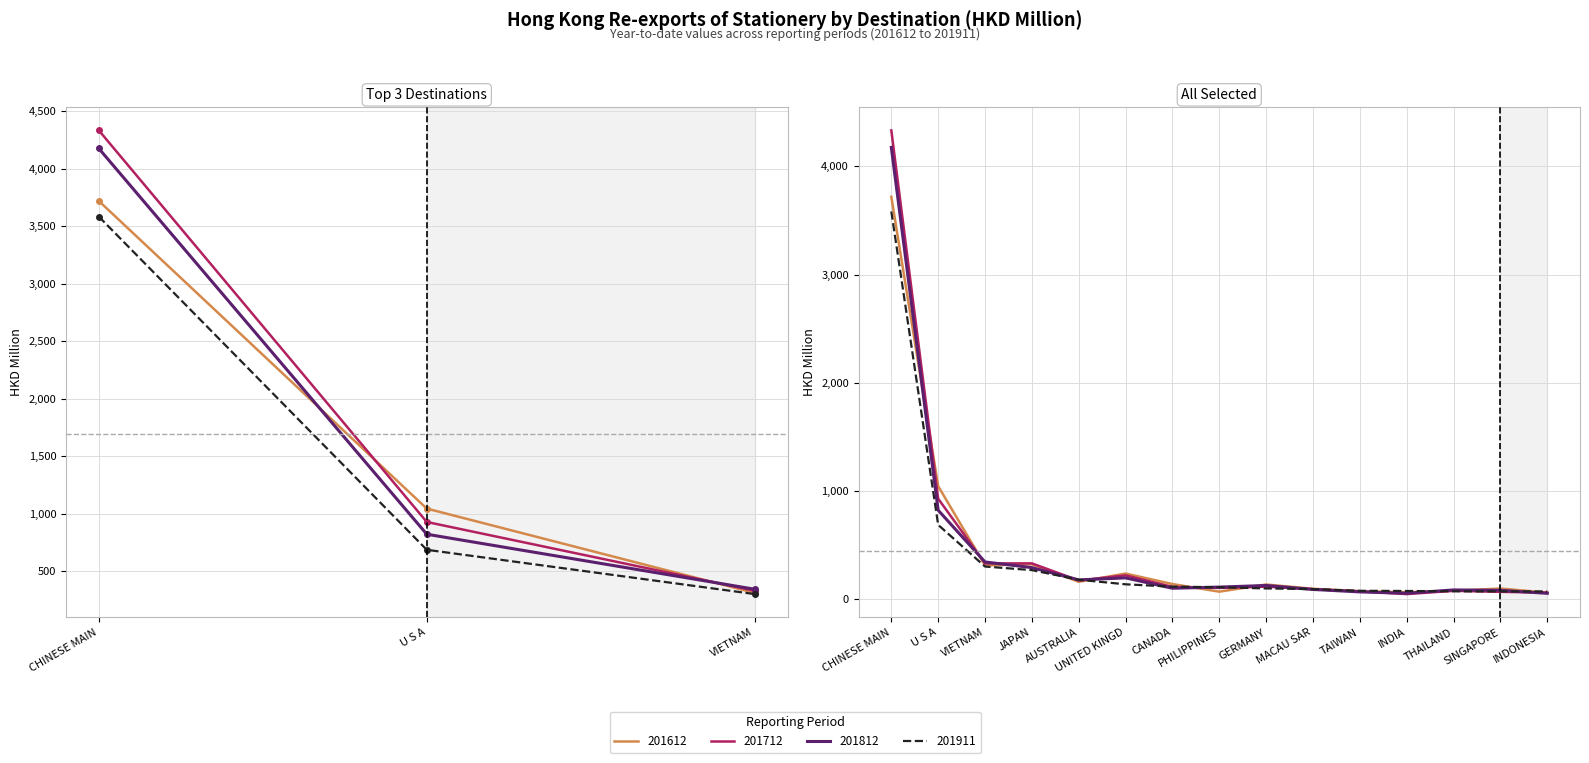

True or false: 201612 and 201911 cross at least once.

True